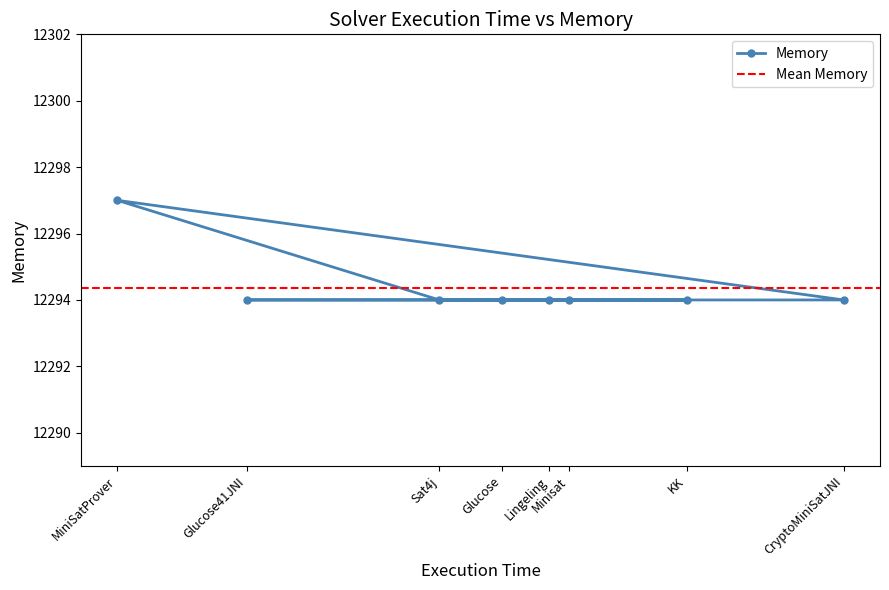

How many lines are shown in the chart?

1